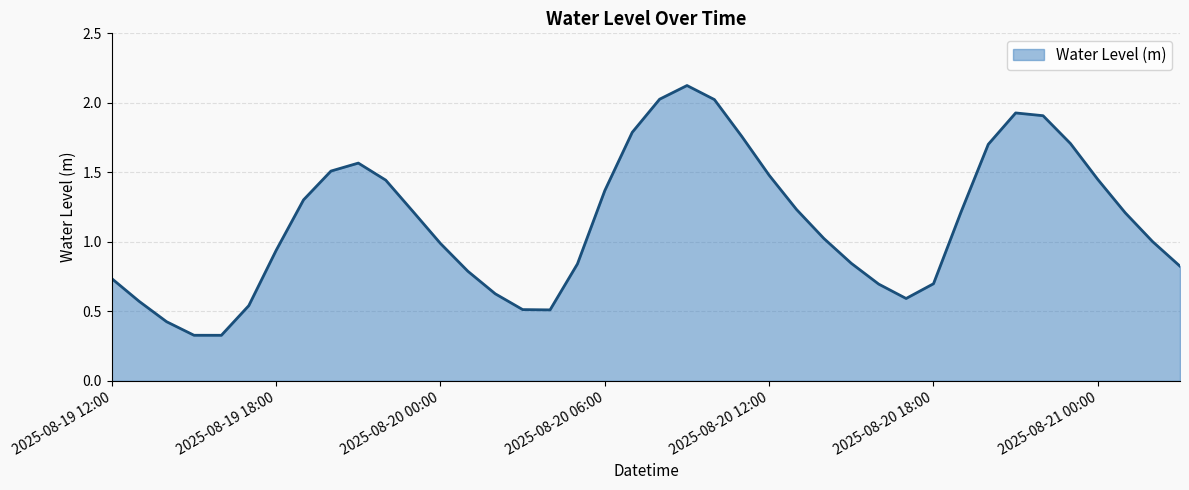

Does the chart display data point markers on the line(s)?

No